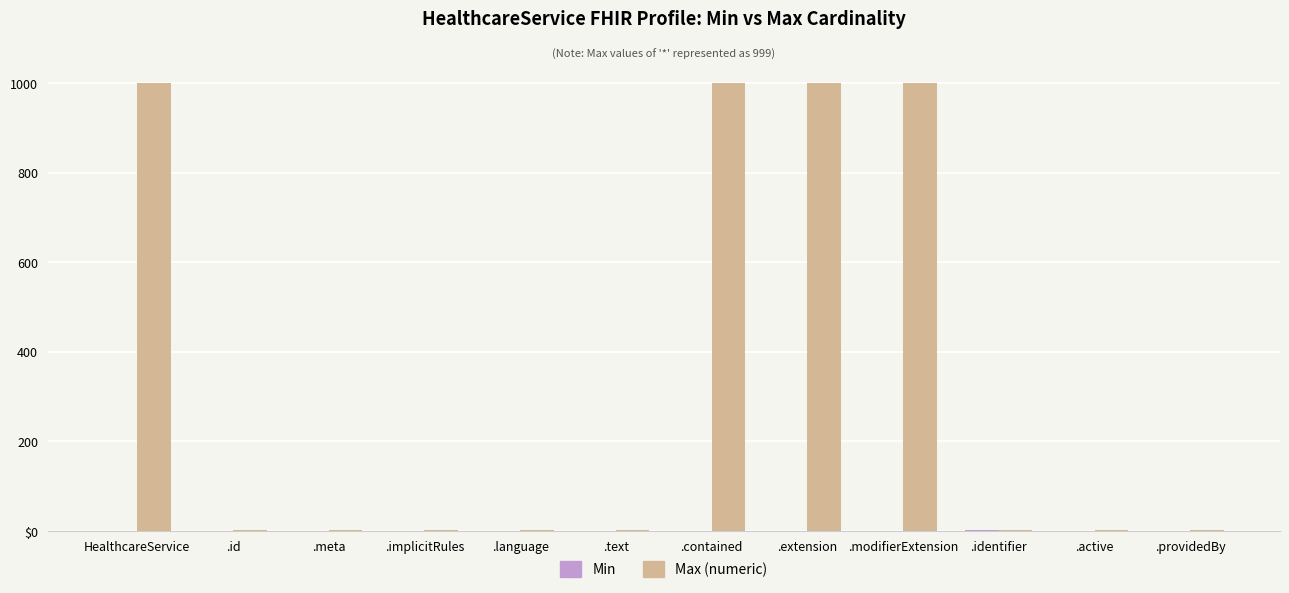

True or false: Max (numeric) has a value of 1 at .text.

False